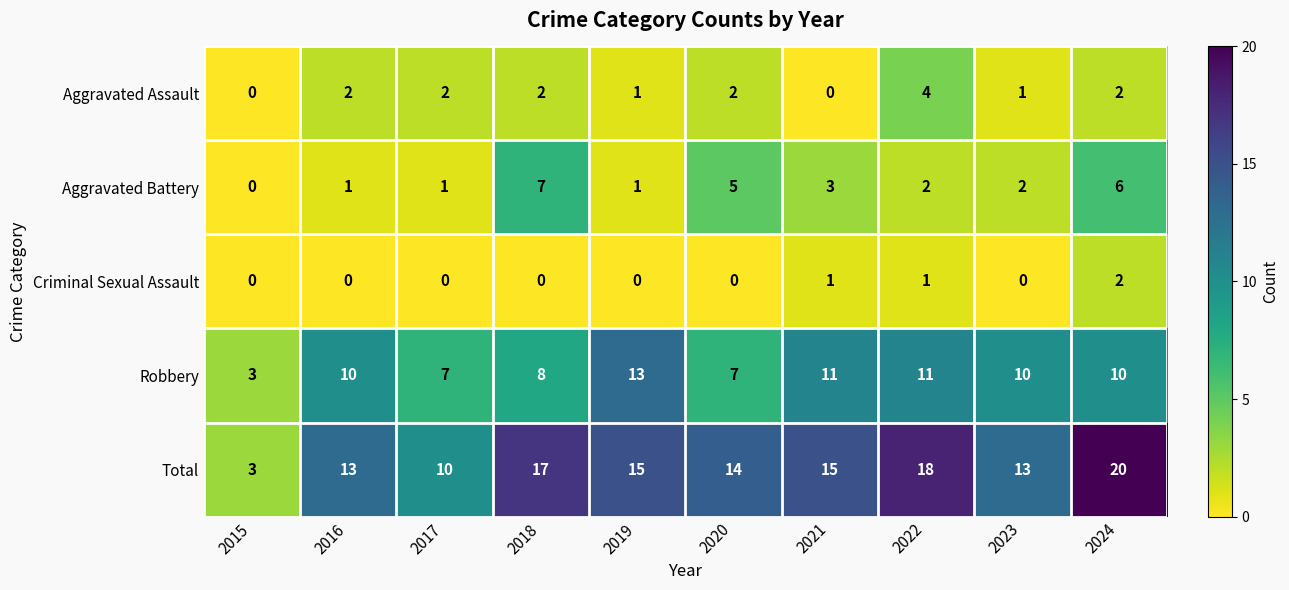

At which category is the sum across all series the highest?

2024